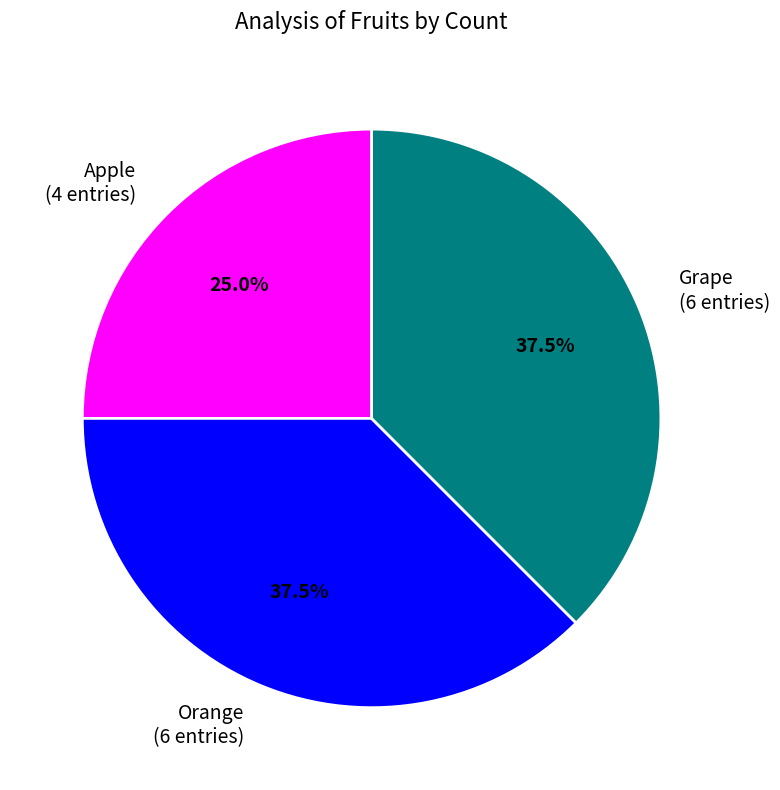

Combined, do Orange and Apple account for over 50%?

Yes